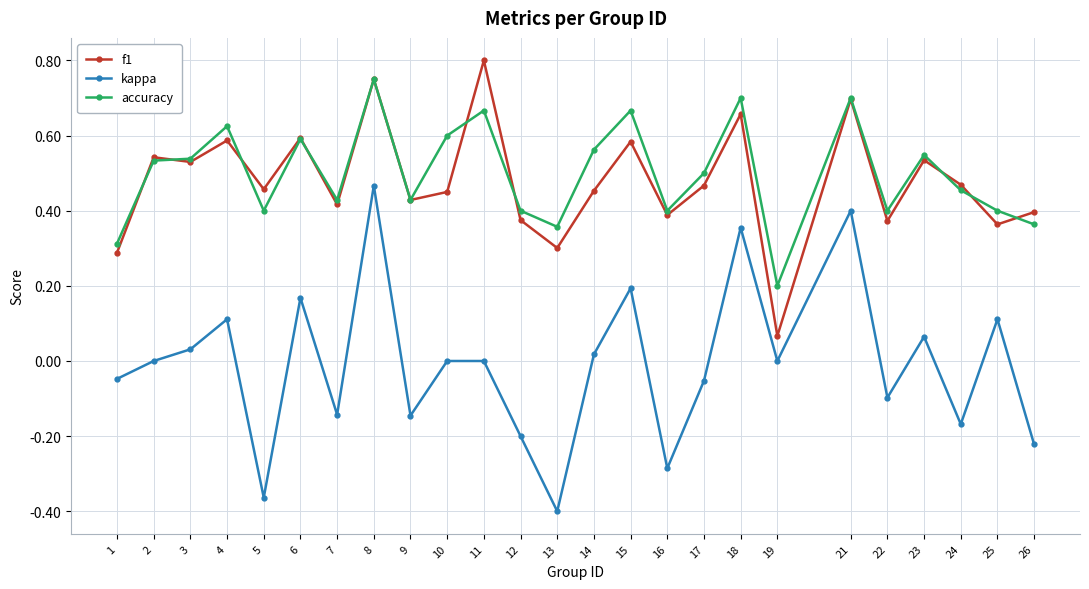

True or false: f1 has a value of 0.1 at 22.

False